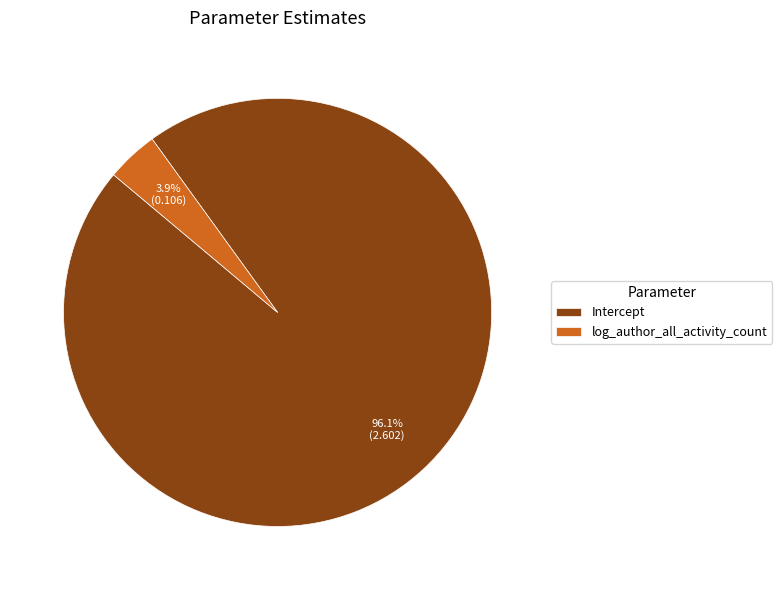

What percentage do log_author_all_activity_count and Intercept together represent?

100.0%